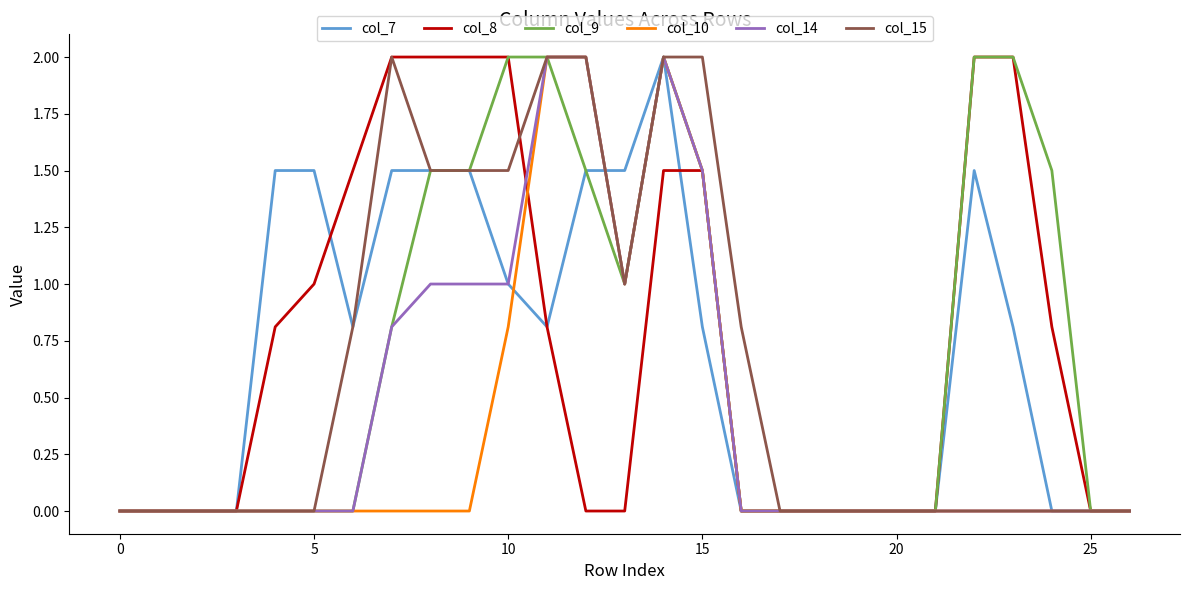

What is the greatest value displayed?

2.0